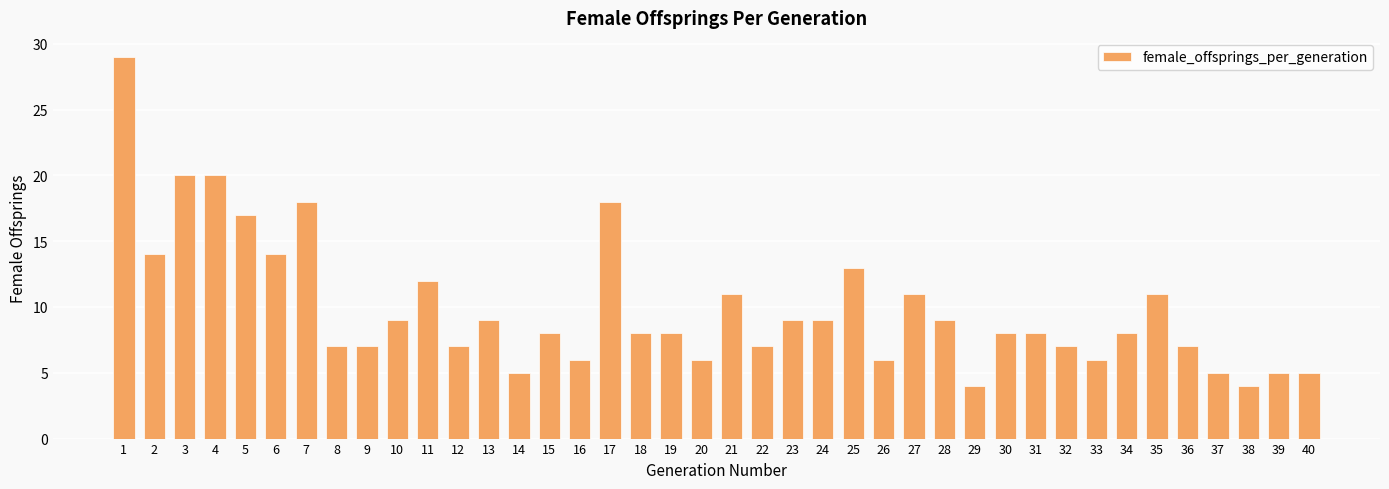

Reading left to right, transcribe all the data shown in this chart.

1=29	2=14	3=20	4=20	5=17	6=14	7=18	8=7	9=7	10=9	11=12	12=7	13=9	14=5	15=8	16=6	17=18	18=8	19=8	20=6	21=11	22=7	23=9	24=9	25=13	26=6	27=11	28=9	29=4	30=8	31=8	32=7	33=6	34=8	35=11	36=7	37=5	38=4	39=5	40=5